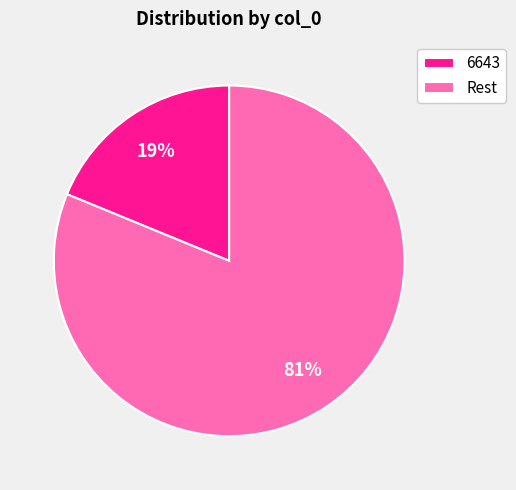

To the nearest percent, what portion does 6643 represent?

19%